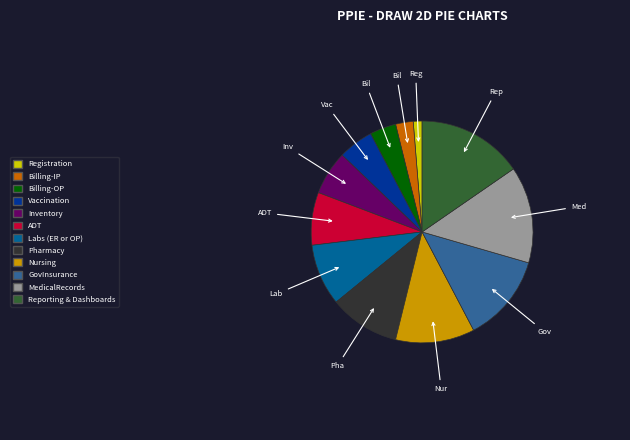

The GovInsurance slice represents 24% of the pie. True or false?

False